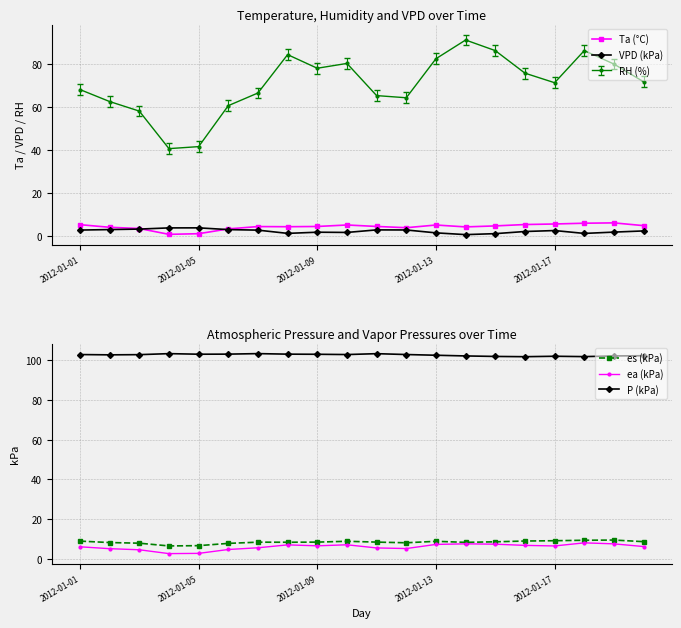

True or false: es (kPa) has more than 2 interior local peaks.

True